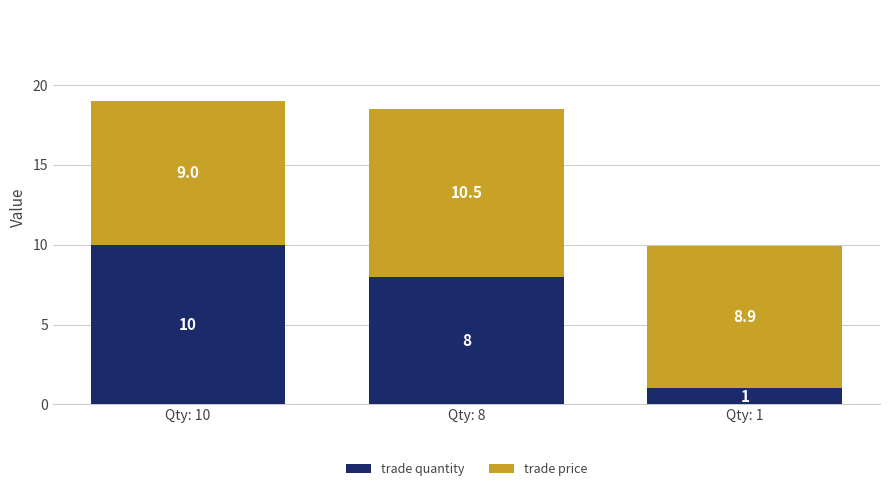

Which category has the highest value in the trade quantity series?

Qty: 10